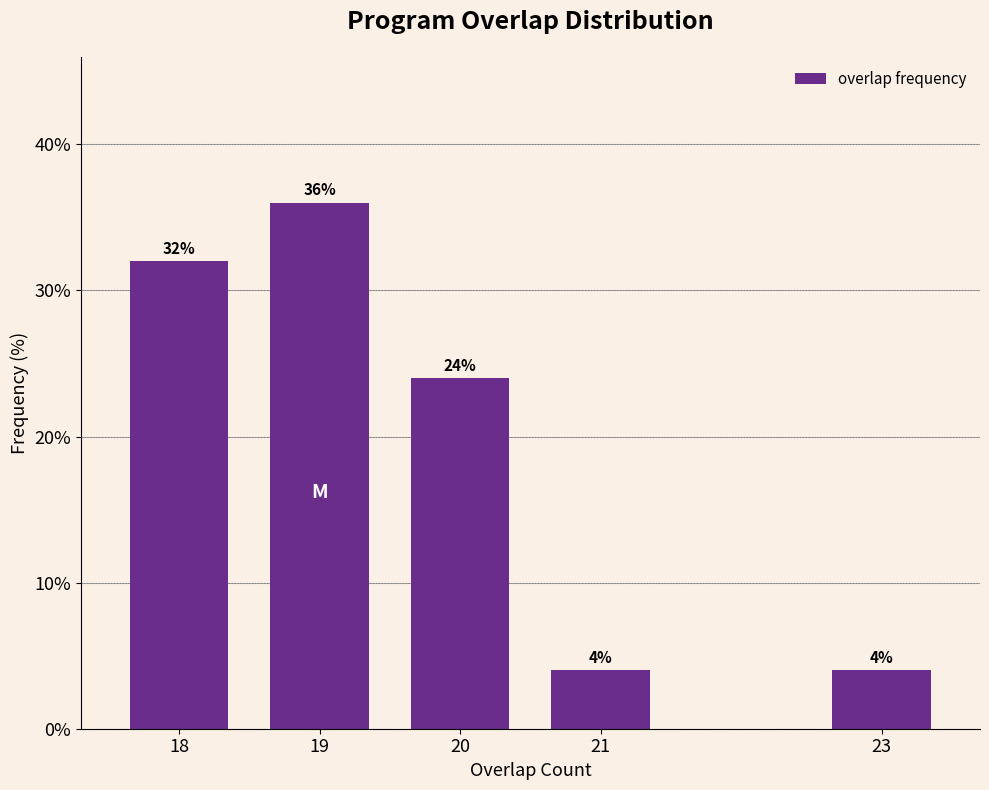

Reading left to right, what are all the values shown in this chart?

32	36	24	4	4